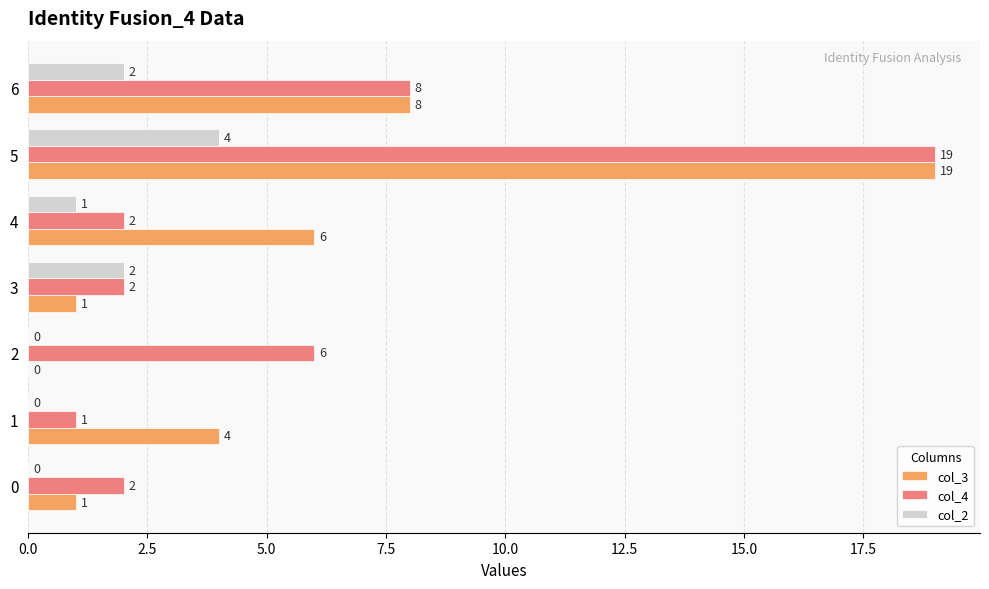

Between 0 and 4, which series saw the biggest shift?

col_3